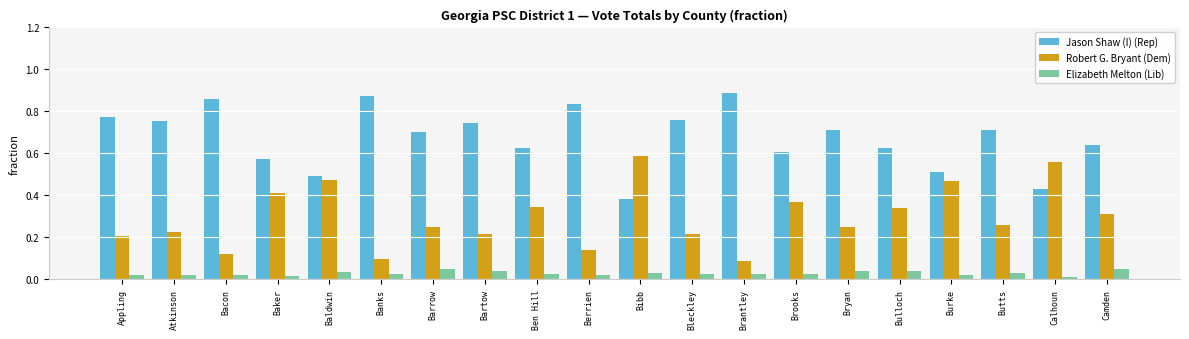

At which label does Jason Shaw (I) (Rep) reach its peak?

Brantley